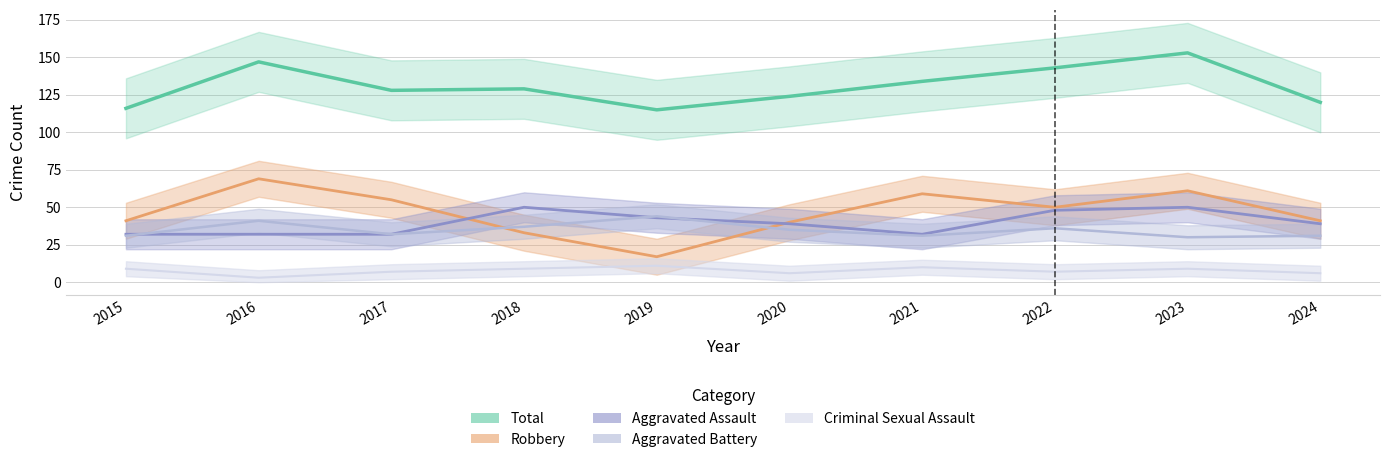

At which category does Aggravated Assault reach its first local peak?

2018